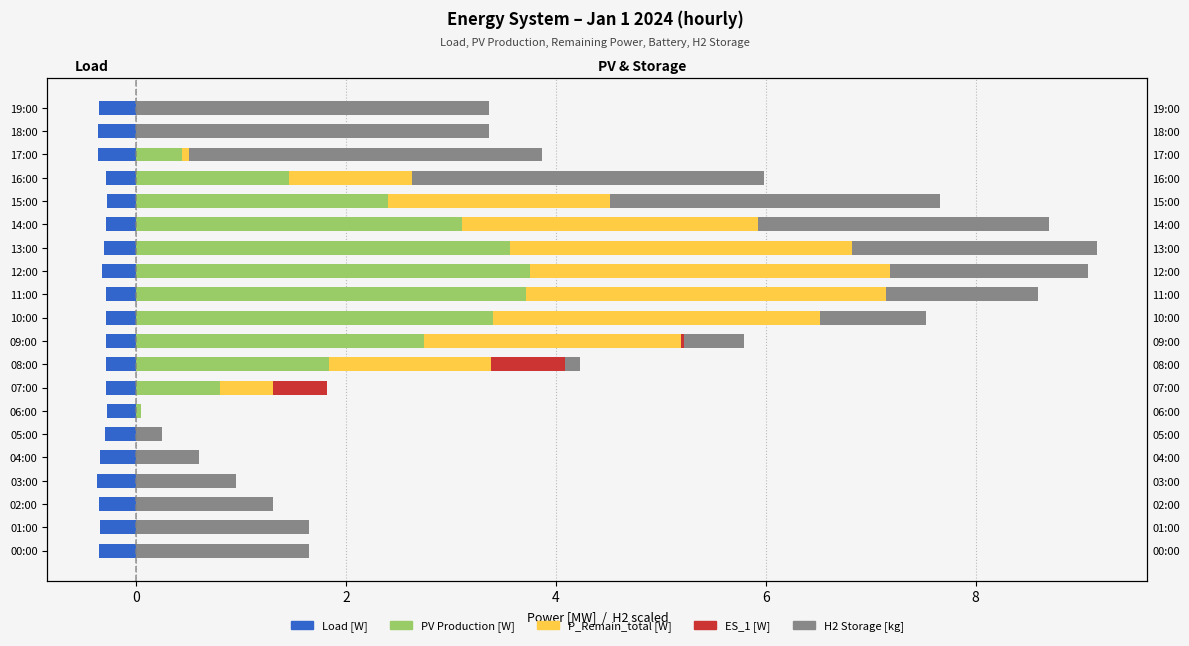

Between 12:00 and 15:00, which series saw the biggest shift?

PV_Production [W]